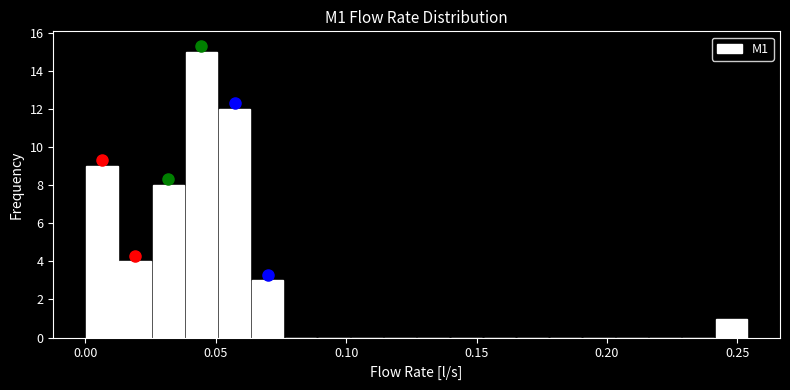

Read against the x-axis, roughly where is the centre of the tallest bar?

0.045